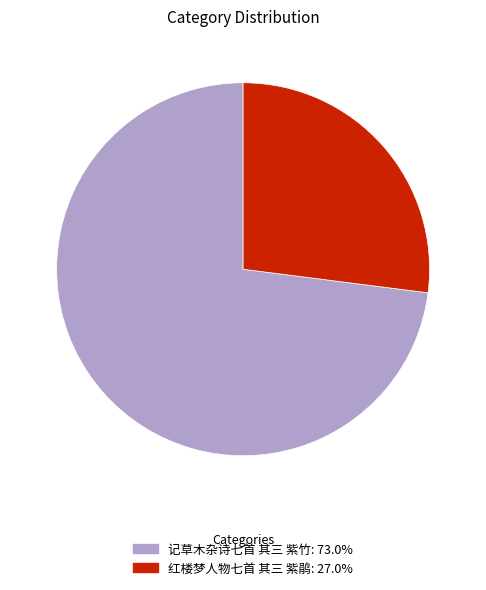

What is the smallest slice in the pie chart?

红楼梦人物七首 其三 紫鹃